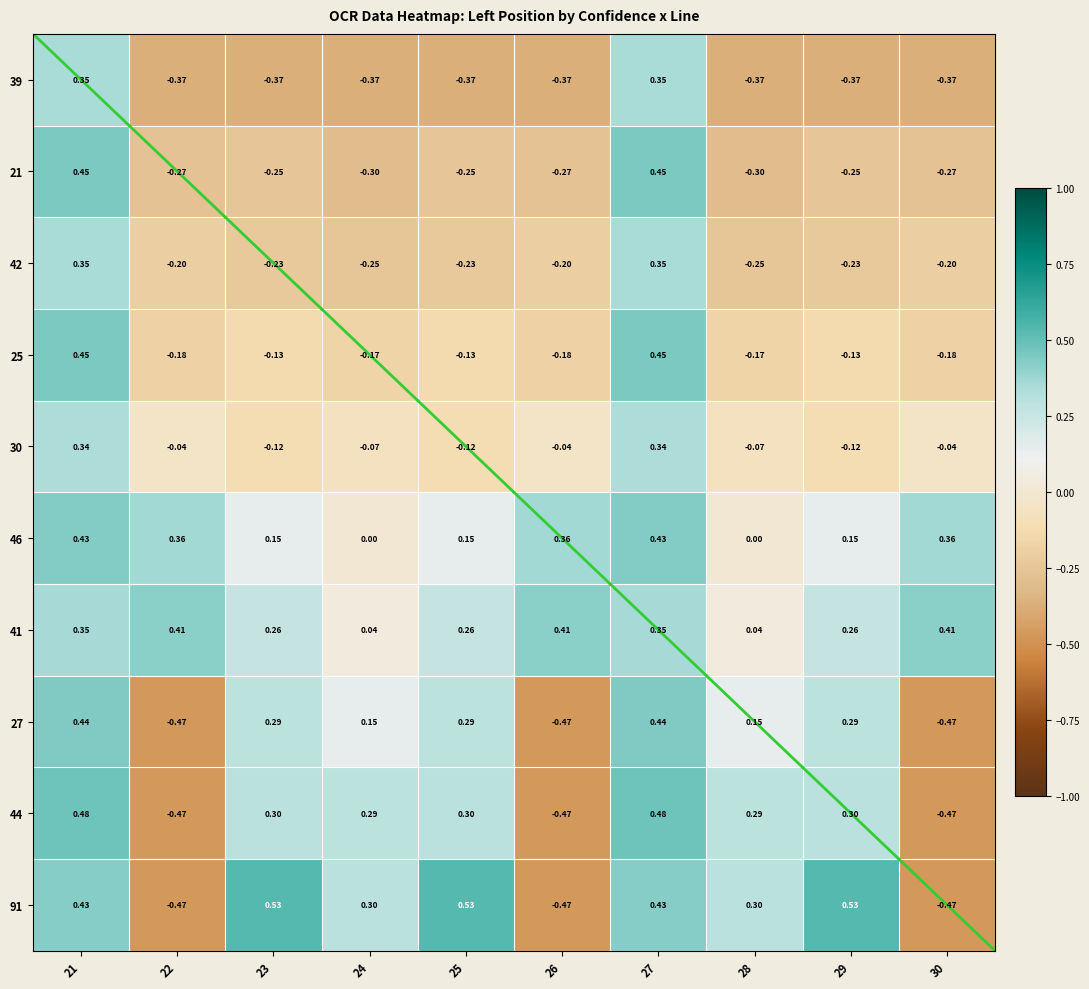

Is the value of 42 at 29 greater than the value of 21 at 30?

Yes